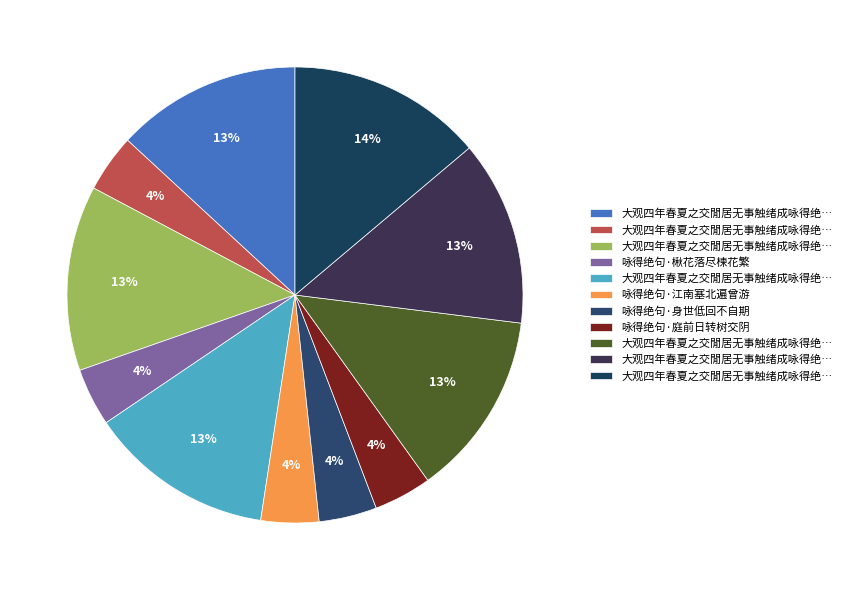

Which slice is the largest?

大观四年春夏之交閒居无事触绪成咏得绝句五首